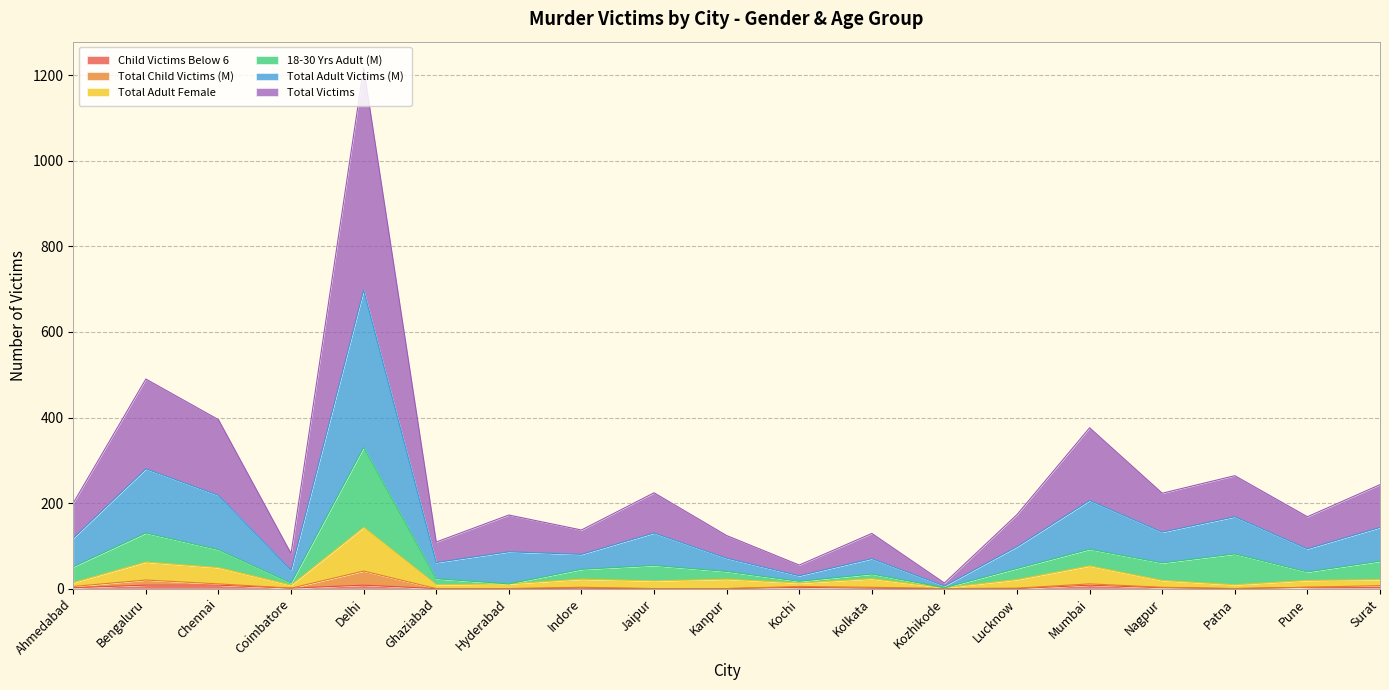

Where does the Total Victims series first go above 86?

Bengaluru